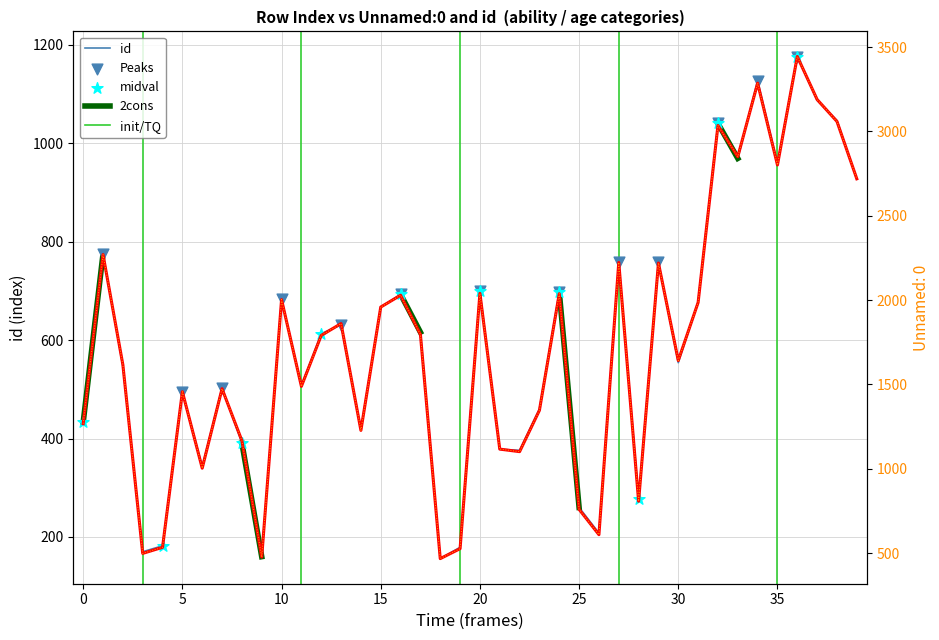

What is the total value across all series at 11?

1996